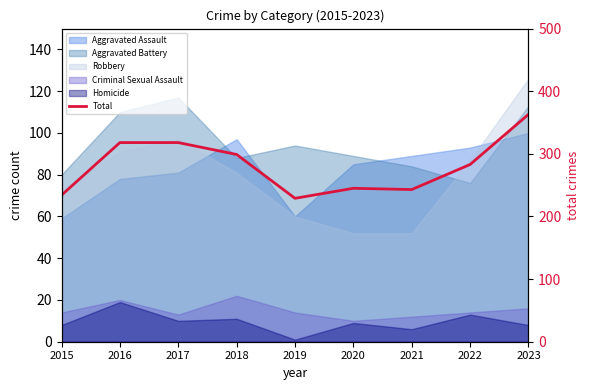

Does the chart display data point markers on the line(s)?

No